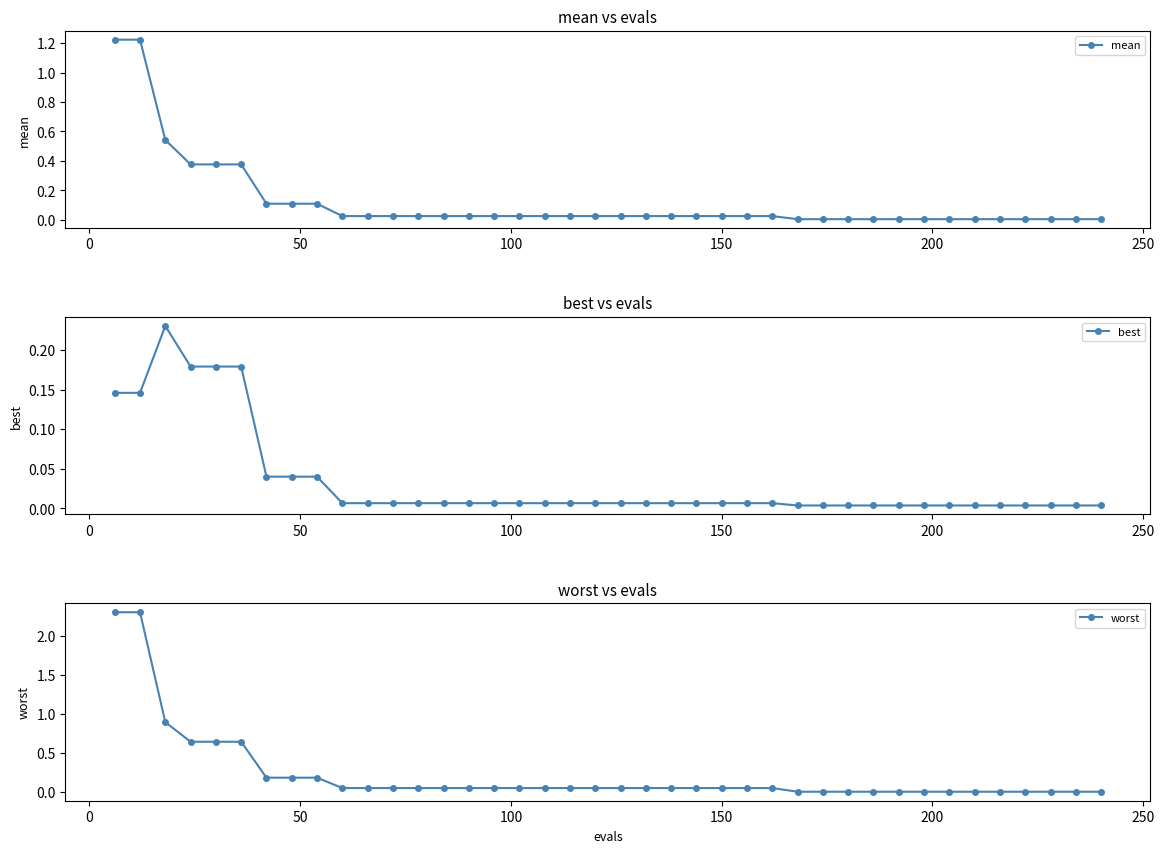

How many lines are shown in the chart?

3